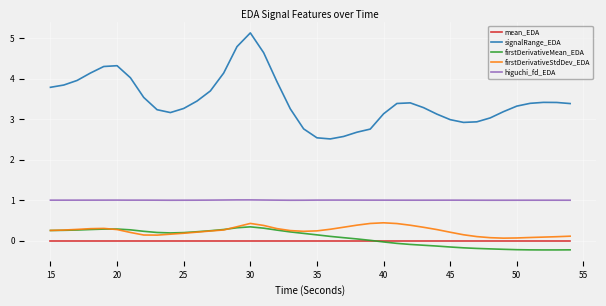

At how many categories does at least one series exceed 4?

8